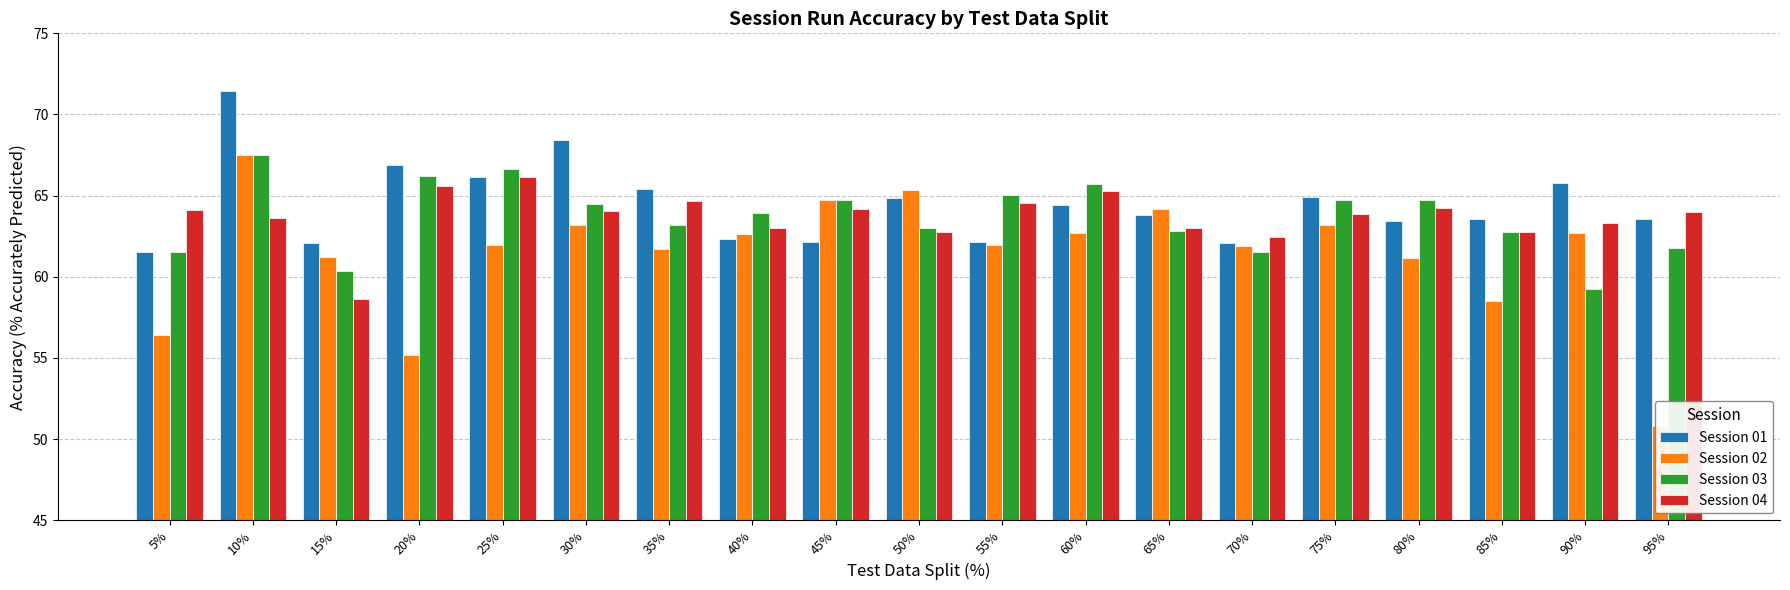

Reading left to right, list all the values displayed in this chart.

Session 01: 5%=61.5	10%=71.4	15%=62.1	20%=66.9	25%=66.2	30%=68.4	35%=65.4	40%=62.3	45%=62.1	50%=64.8	55%=62.2	60%=64.4	65%=63.8	70%=62.1	75%=64.9	80%=63.4	85%=63.5	90%=65.8	95%=63.6
Session 02: 5%=56.4	10%=67.5	15%=61.2	20%=55.2	25%=62.0	30%=63.2	35%=61.7	40%=62.7	45%=64.7	50%=65.4	55%=61.9	60%=62.7	65%=64.2	70%=61.9	75%=63.2	80%=61.1	85%=58.5	90%=62.7	95%=50.8
Session 03: 5%=61.5	10%=67.5	15%=60.3	20%=66.2	25%=66.7	30%=64.5	35%=63.2	40%=64.0	45%=64.7	50%=63.0	55%=65.0	60%=65.7	65%=62.8	70%=61.5	75%=64.8	80%=64.7	85%=62.8	90%=59.2	95%=61.8
Session 04: 5%=64.1	10%=63.6	15%=58.6	20%=65.6	25%=66.2	30%=64.1	35%=64.7	40%=63.0	45%=64.2	50%=62.8	55%=64.5	60%=65.3	65%=63.0	70%=62.5	75%=63.9	80%=64.2	85%=62.8	90%=63.3	95%=64.0